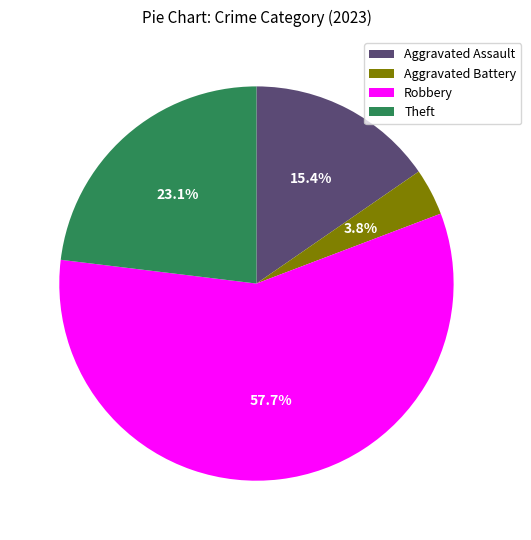

The Aggravated Battery slice represents 4% of the pie. True or false?

True